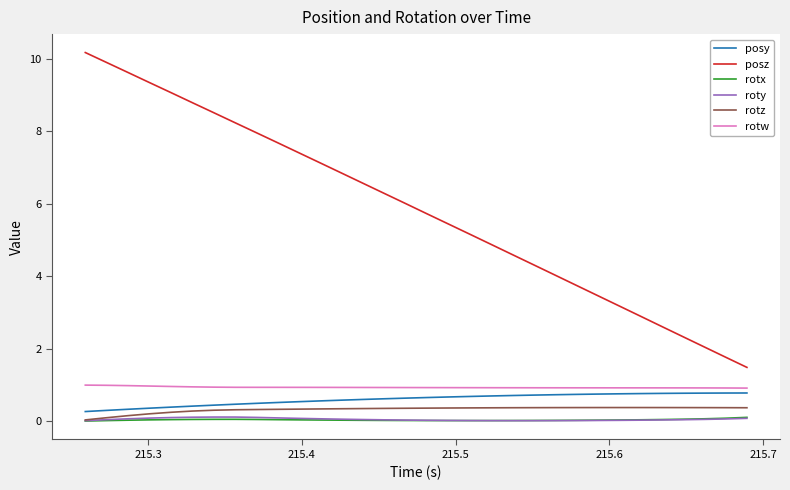

True or false: rotw and posz cross at least once.

False